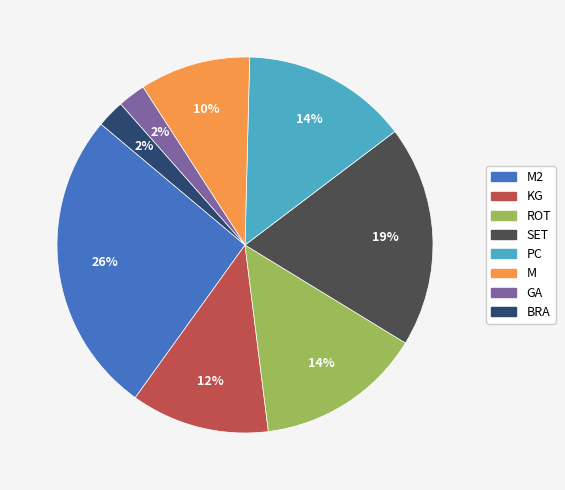

Is there a majority slice in this chart?

No